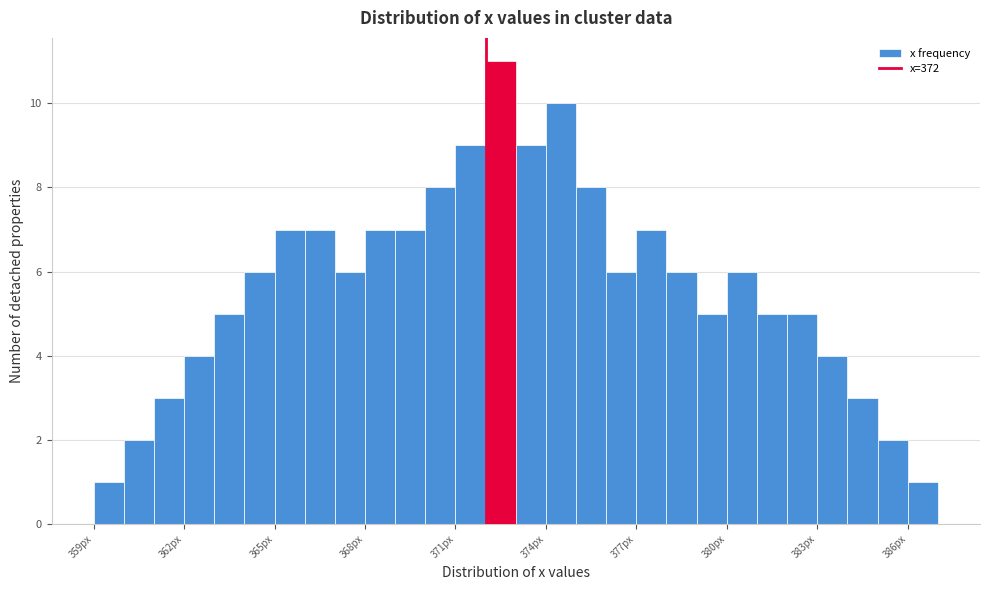

Read against the x-axis, roughly where is the centre of the tallest bar?

372.5